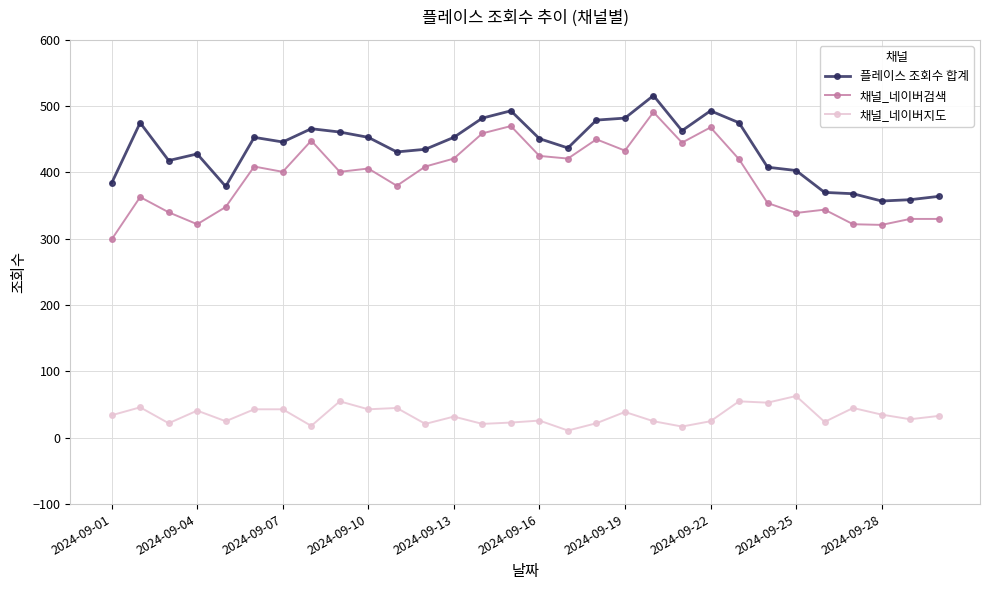

What is the smallest value displayed?

11